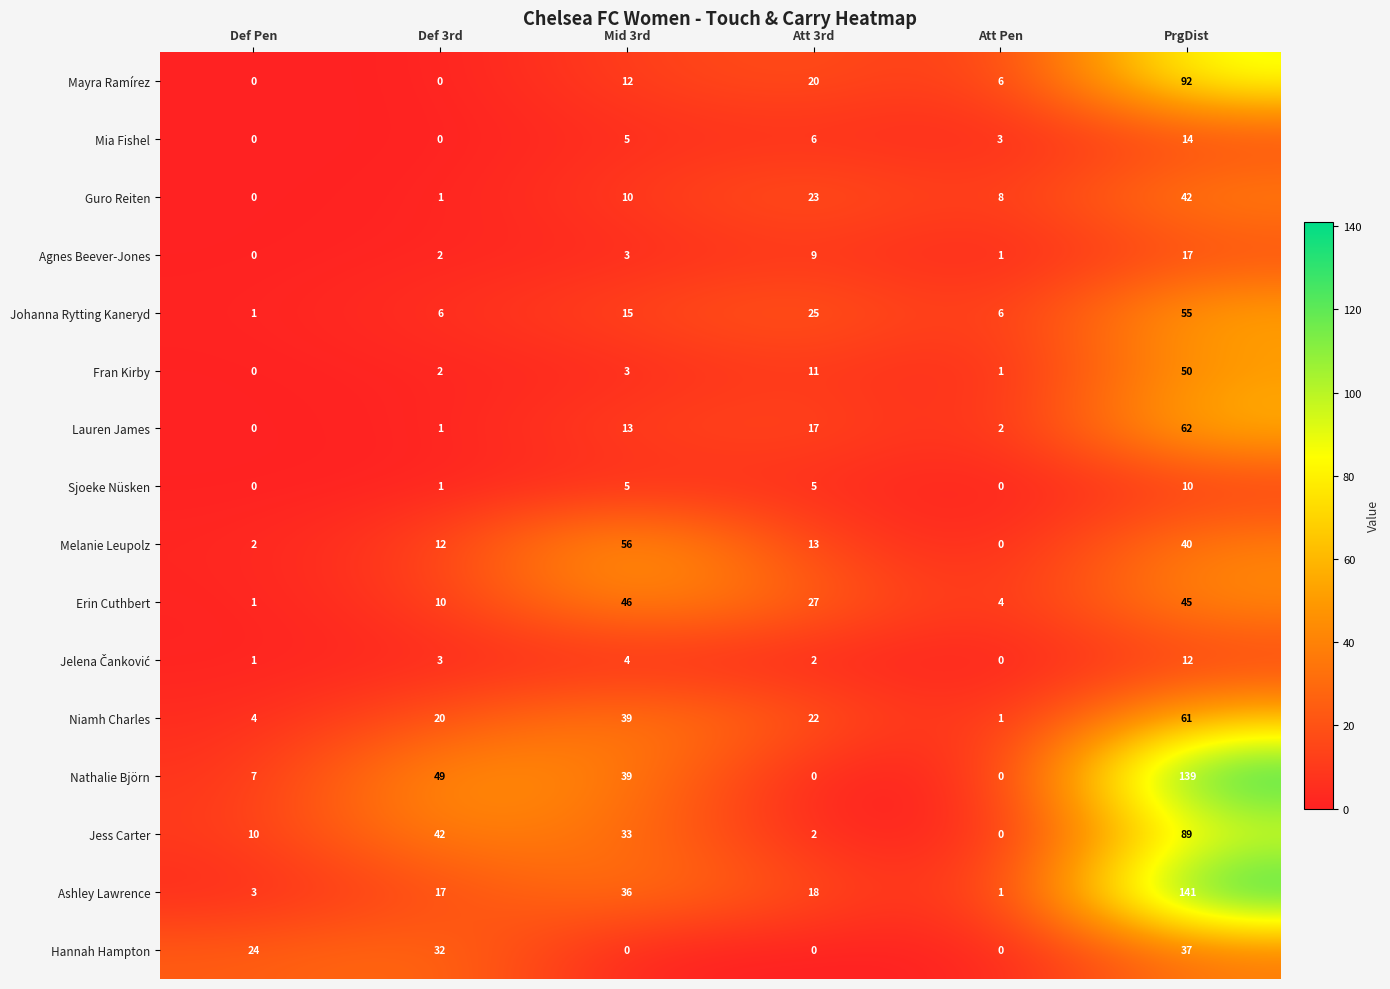

How many series are shown in this chart?

16